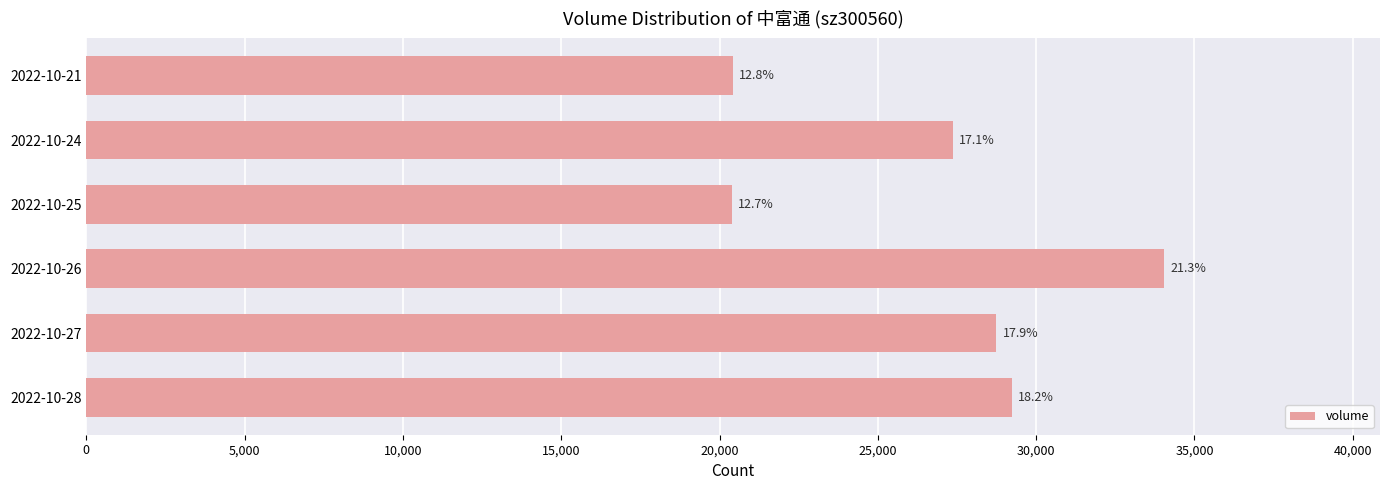

What is the minimum value shown in the chart?

20381